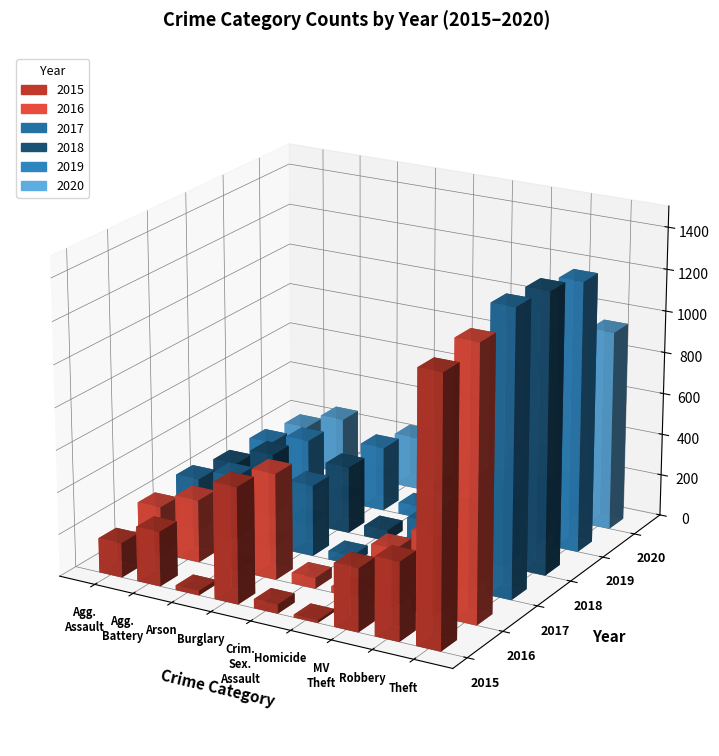

Which series has the largest range (max minus min)?

2017